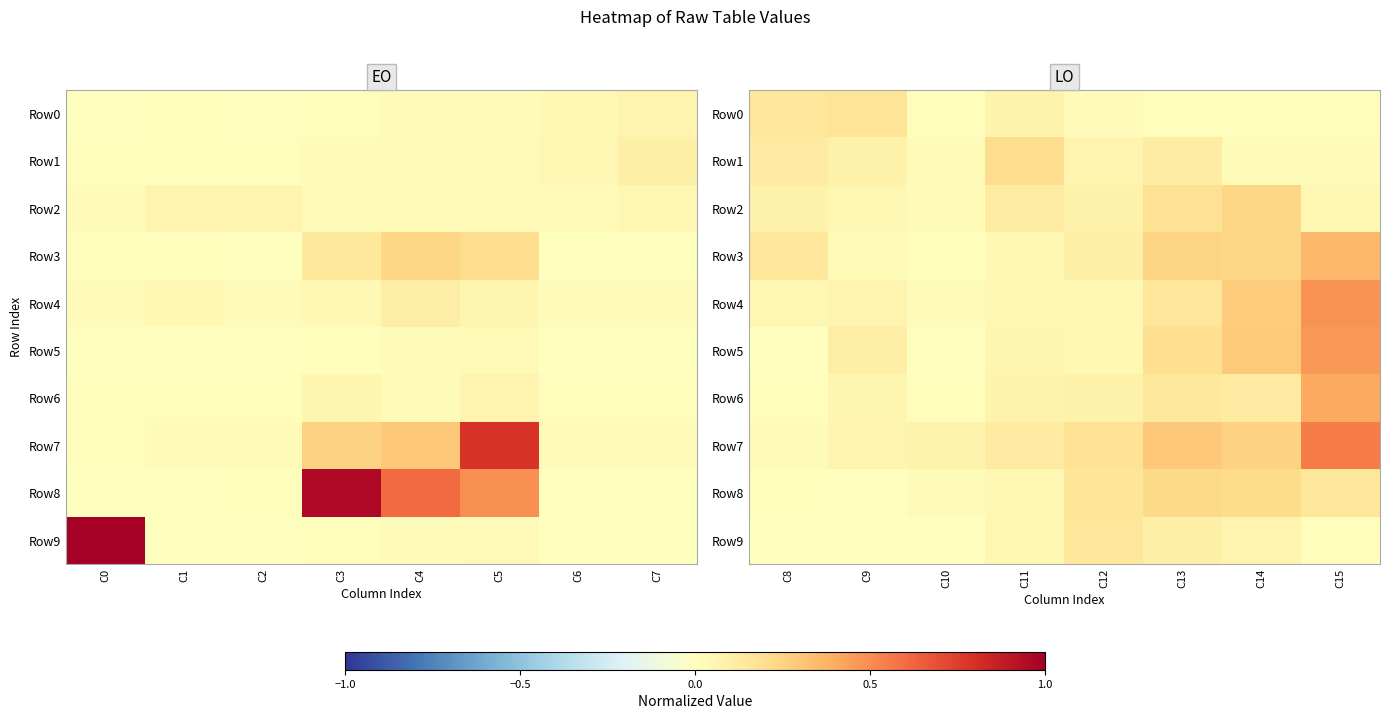

What is the average value of the Row6 series?

0.1